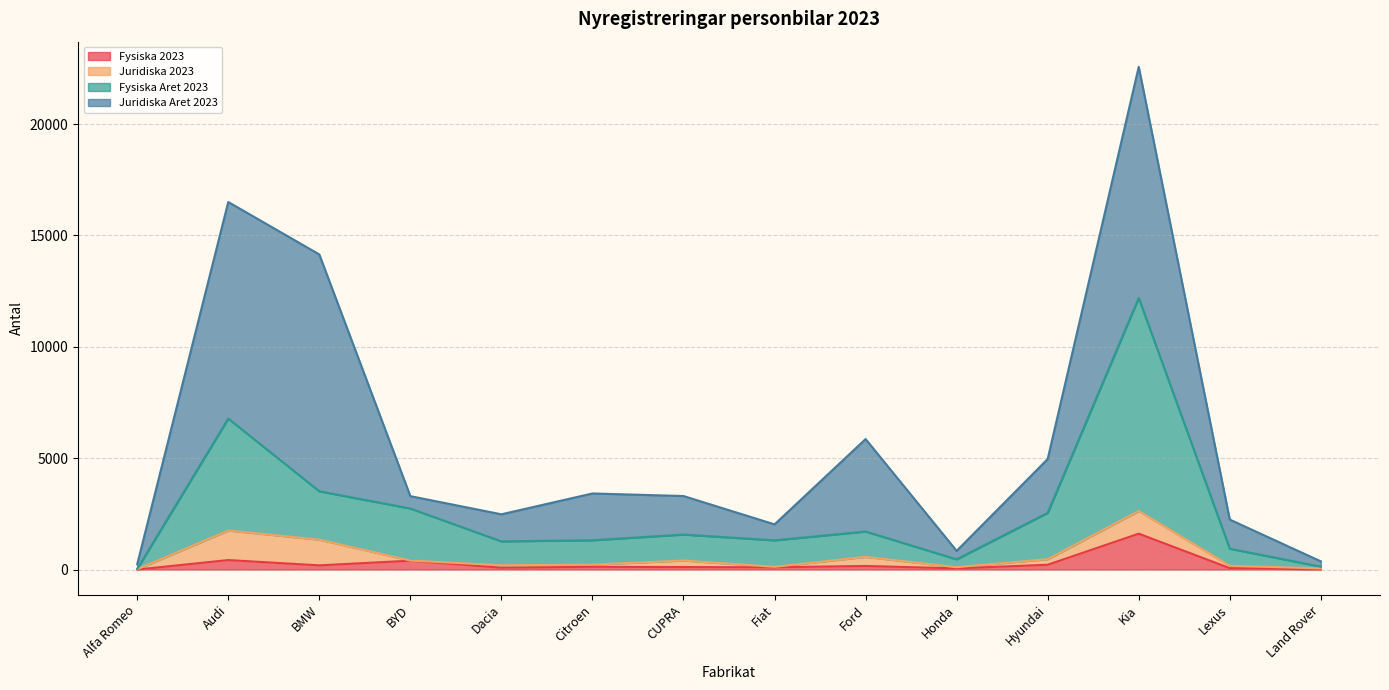

What is the label of the 7th point from the right?

Fiat